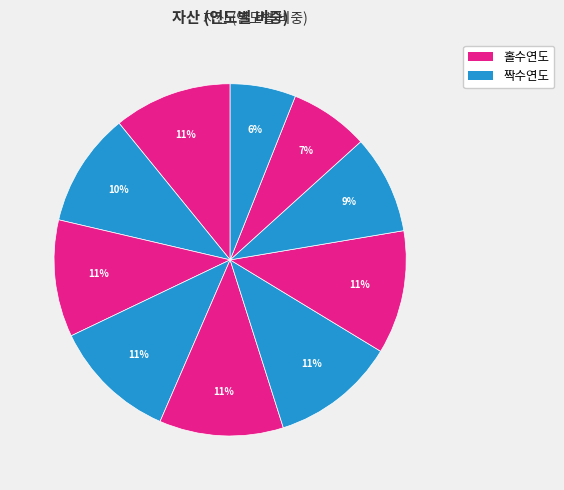

How many segments does this pie chart have?

10